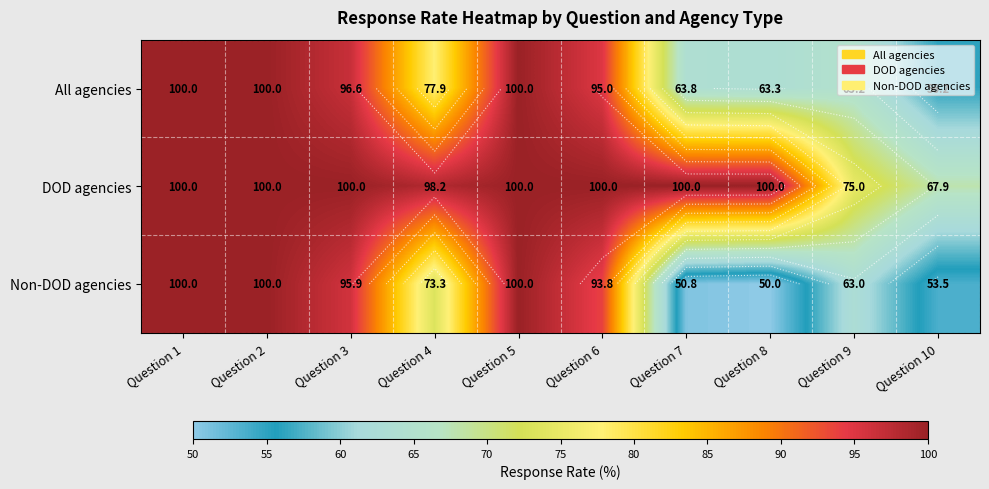

Which series has the largest total across all categories?

DOD agencies